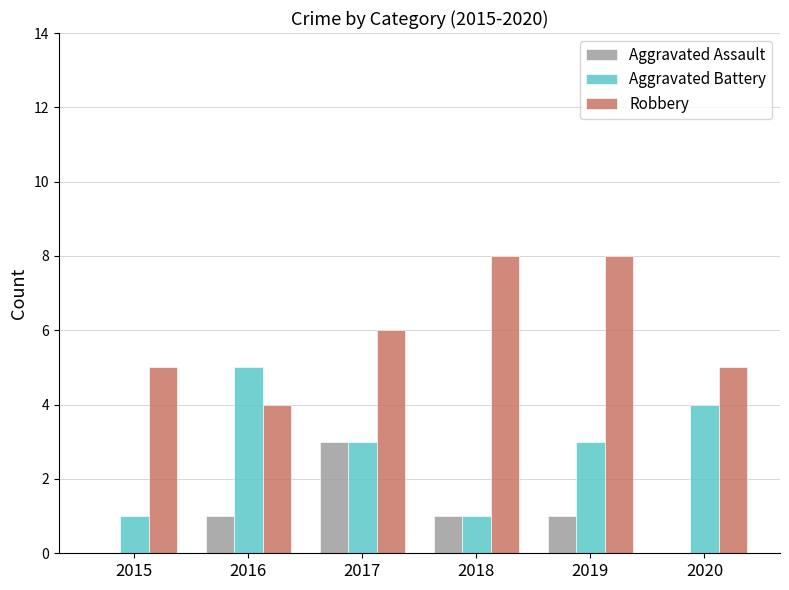

Which series has the largest total across all categories?

Robbery